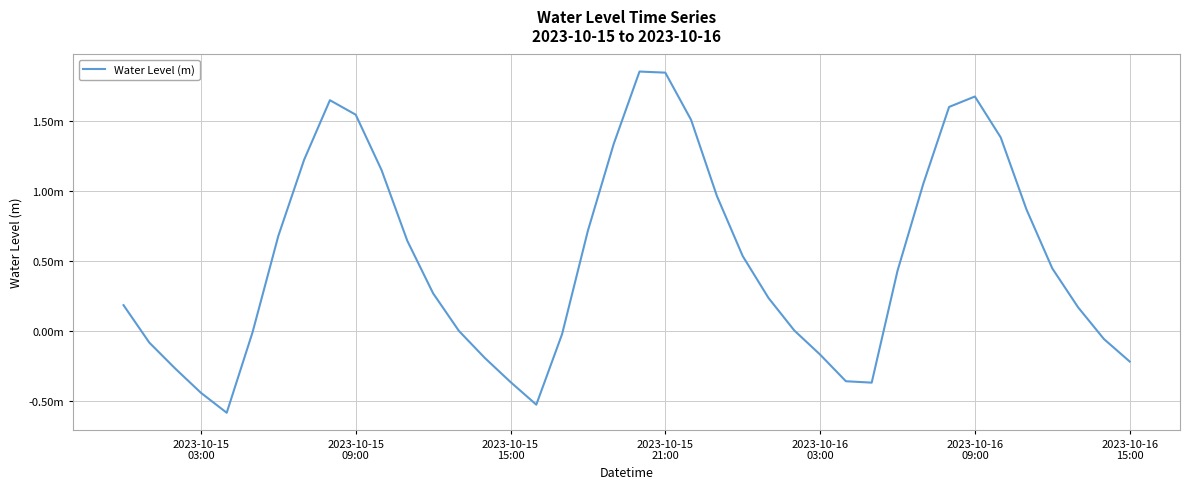

Is this an area chart (filled region under the line)?

No